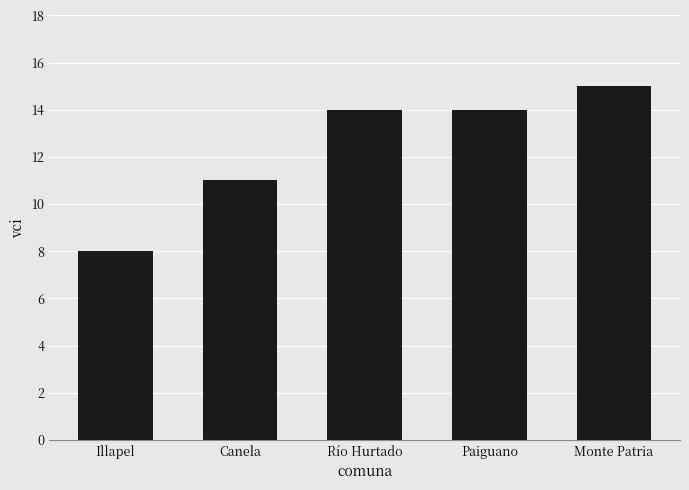

What position from the left is Río Hurtado?

3